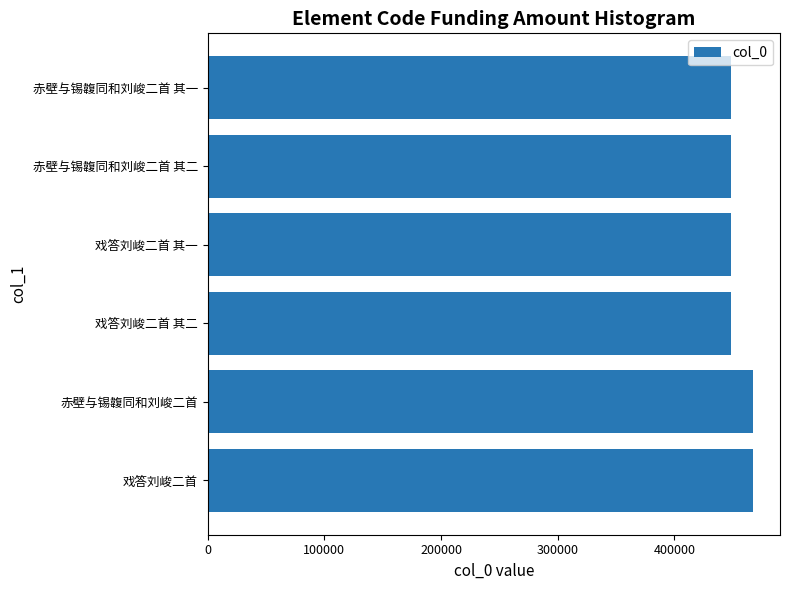

How many data points does each series have?

6